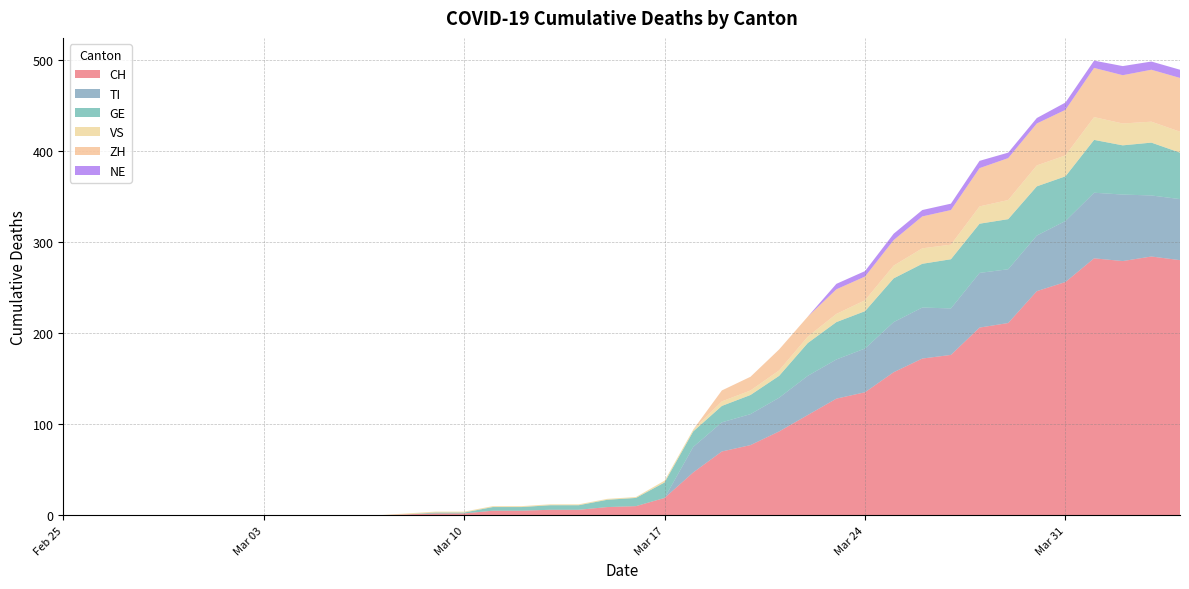

Reading left to right, extract all data points from this chart.

CH: 0	0	0	0	0	0	0	0	0	0	0	0	1	2	2	5	5	6	6	9	10	19	47	70	77	92	110	128	135	157	172	176	206	211	246	256	282	279	284	280
TI: 0	0	0	0	0	0	0	0	0	0	0	0	0	0	0	0	0	0	0	0	0	0	28	32	34	37	43	43	48	55	56	51	60	59	61	67	72	73	67	67
GE: 0	0	0	0	0	0	0	0	0	0	0	0	0	1	1	4	4	5	5	8	9	17	17	18	21	24	36	41	41	48	48	54	54	55	54	49	58	54	58	51
VS: 0	0	0	0	0	0	0	0	0	0	0	0	1	1	1	1	1	1	1	1	1	2	2	5	5	6	7	9	12	14	17	16	19	21	23	23	25	24	23	23
ZH: 0	0	0	0	0	0	0	0	0	0	0	0	0	0	0	0	0	0	0	0	0	0	0	12	15	23	22	27	26	28	35	38	42	46	46	50	54	53	57	59
NE: 0	0	0	0	0	0	0	0	0	0	0	0	0	0	0	0	0	0	0	0	0	0	0	0	0	0	0	6	6	7	7	7	8	6	6	8	8	10	9	9